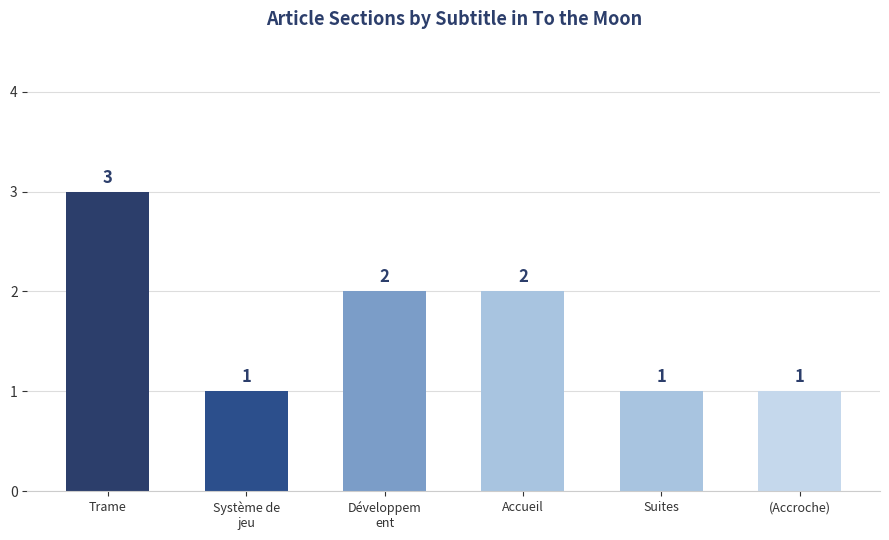

What is the change in value from Accueil to (Accroche)?

-1